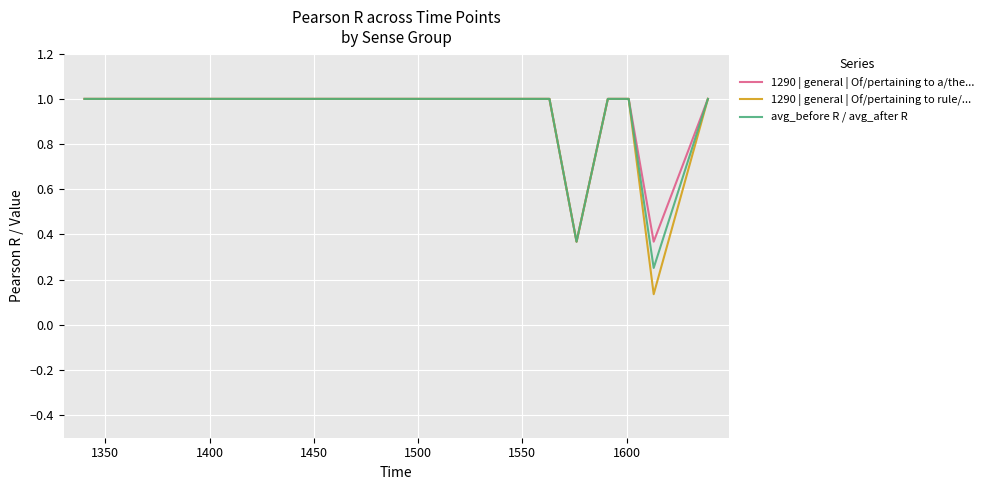

True or false: 1290 | general | Of/pertaining to rule/... has more than 0 points higher than both neighbors.

False